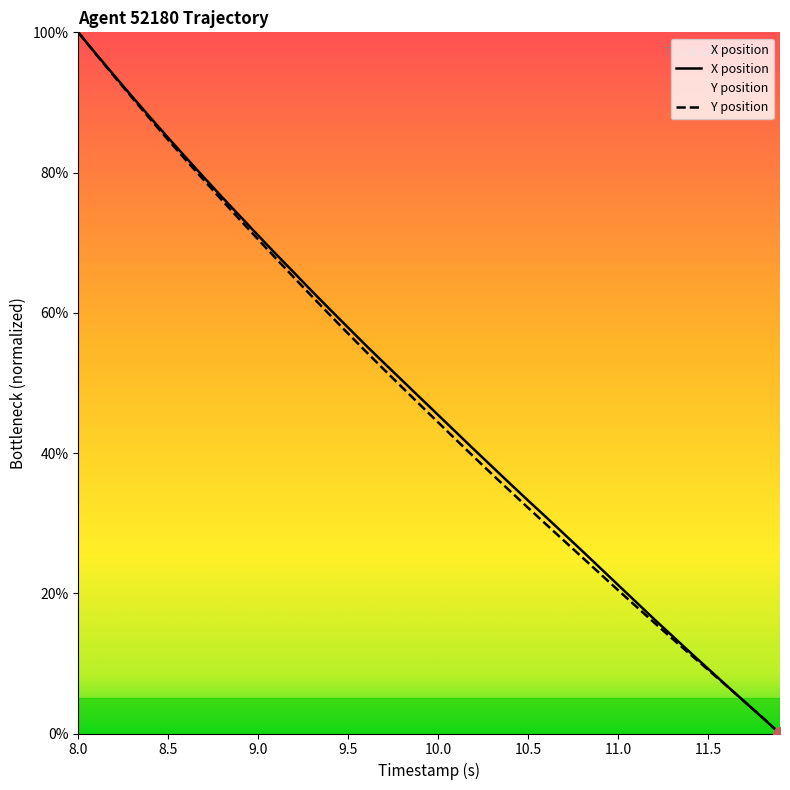

Which series ends up on top after the final intersection of Y and X?

Y